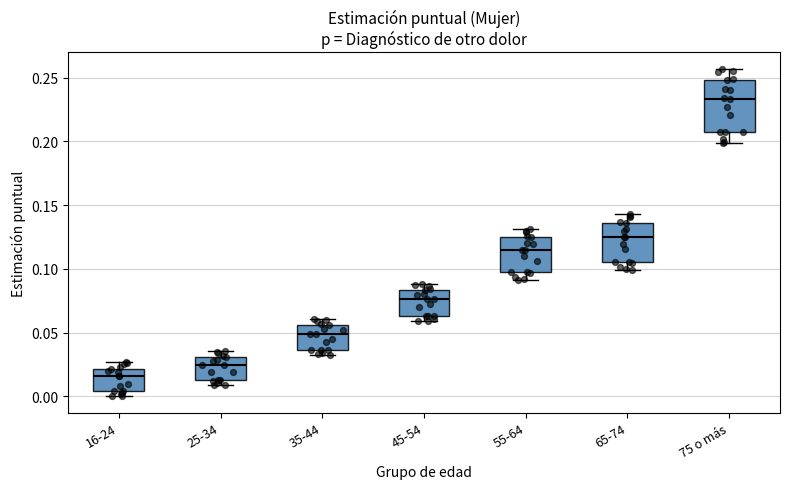

Which box has the lowest median line?

16-24